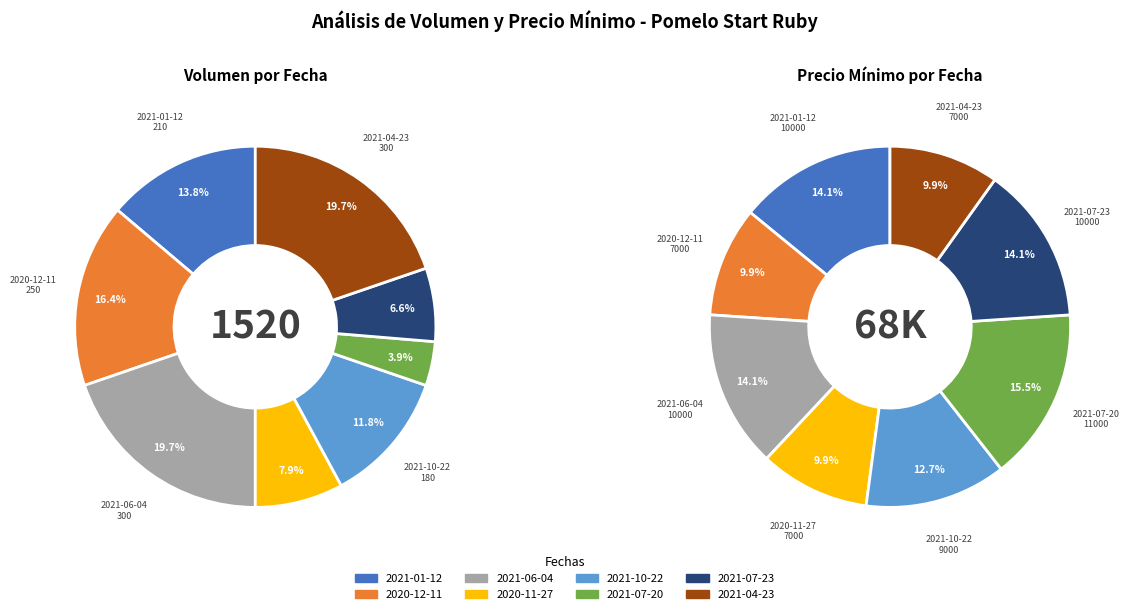

Is it true that 2020-12-11 is 16% of the pie?

True